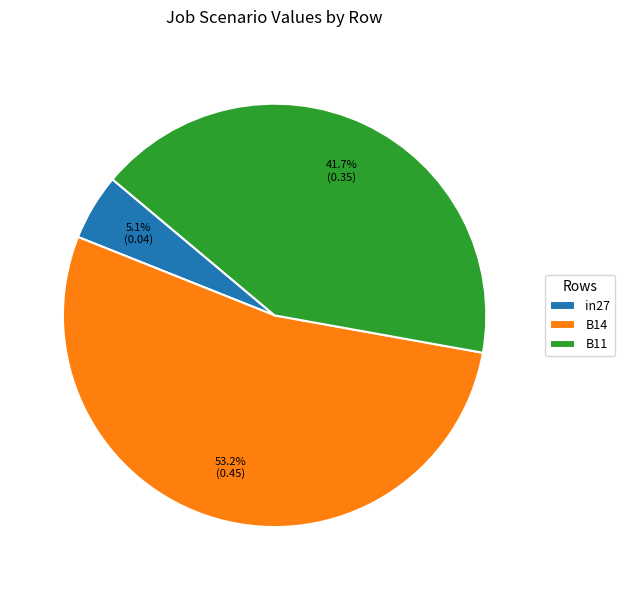

Which category has the smallest portion of the pie?

in27